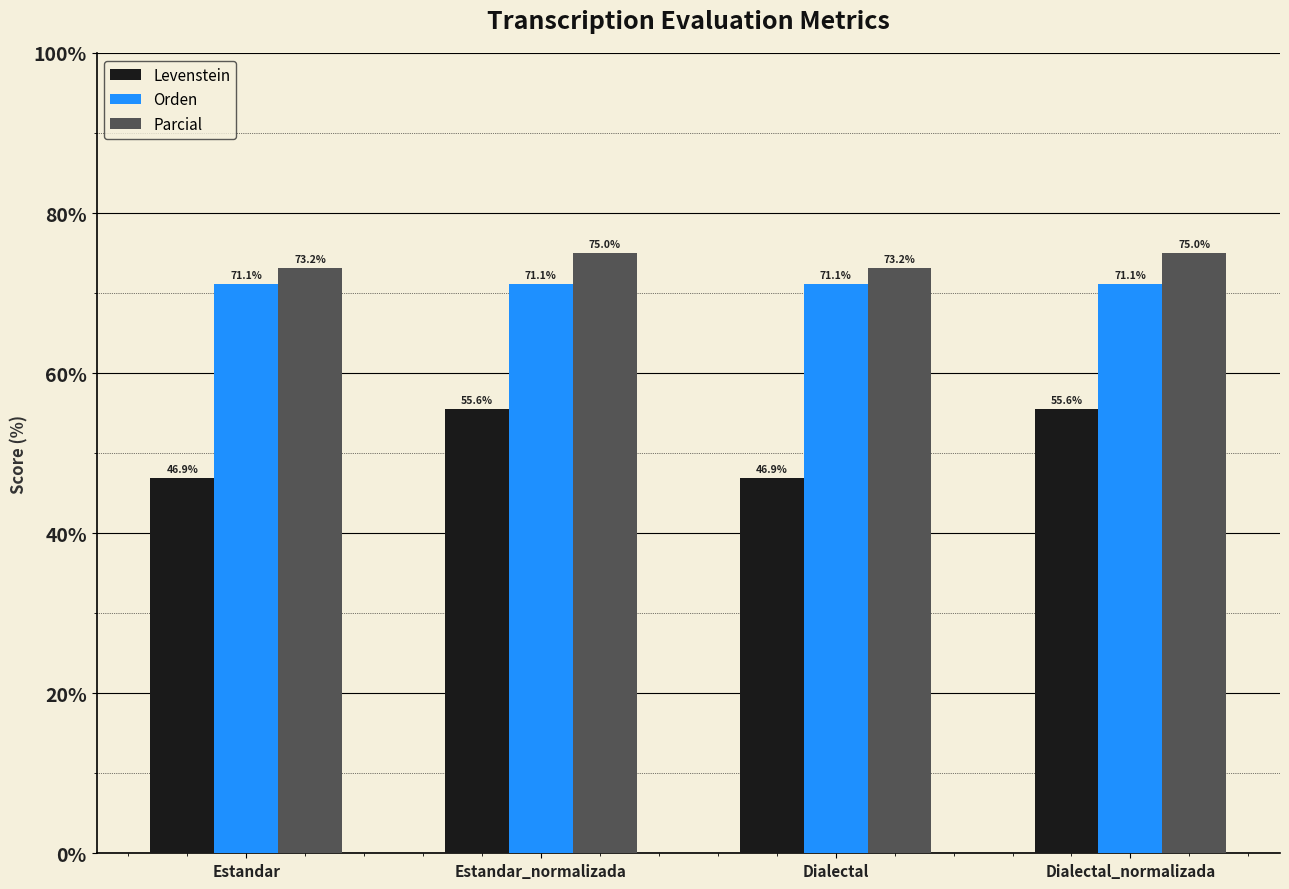

What are all the series names shown in the legend?

Levenstein, Orden, Parcial